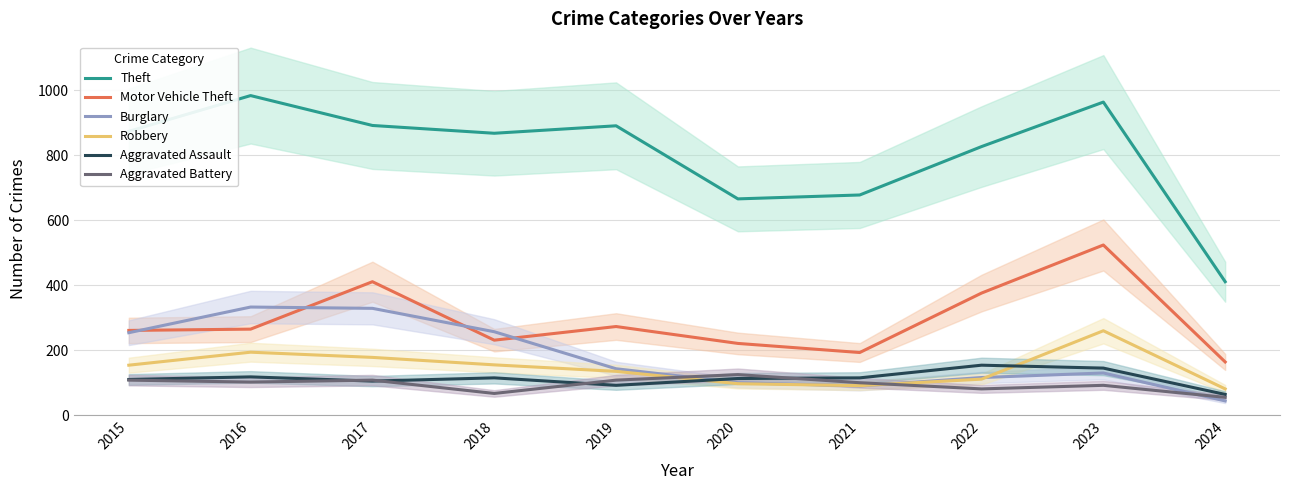

What is the difference between the maximum and minimum values in the Robbery series?

179